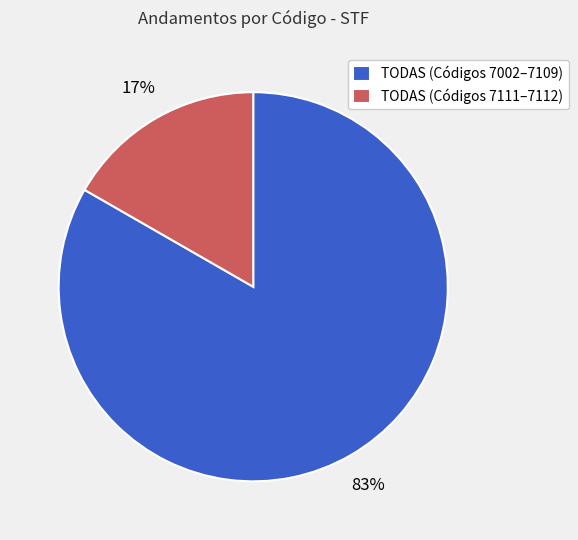

Is it true that TODAS (Códigos 7111–7112) is 29% of the pie?

False